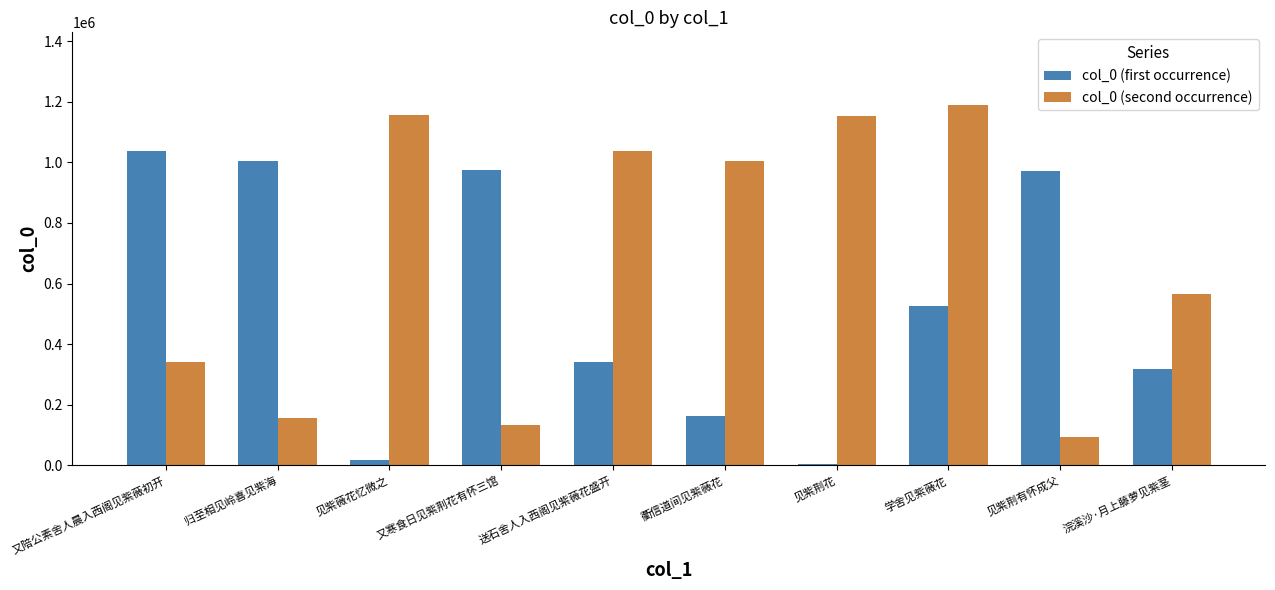

Which series has the widest spread of values?

col_0 (second occurrence)